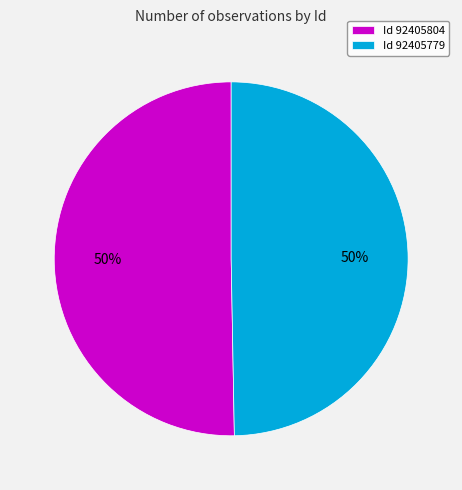

How many segments does this pie chart have?

2